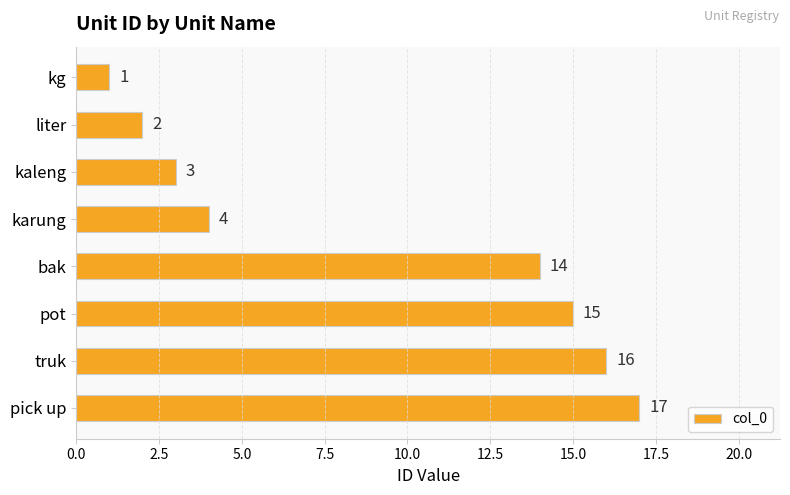

Where is the data nearest to the value 9?

karung